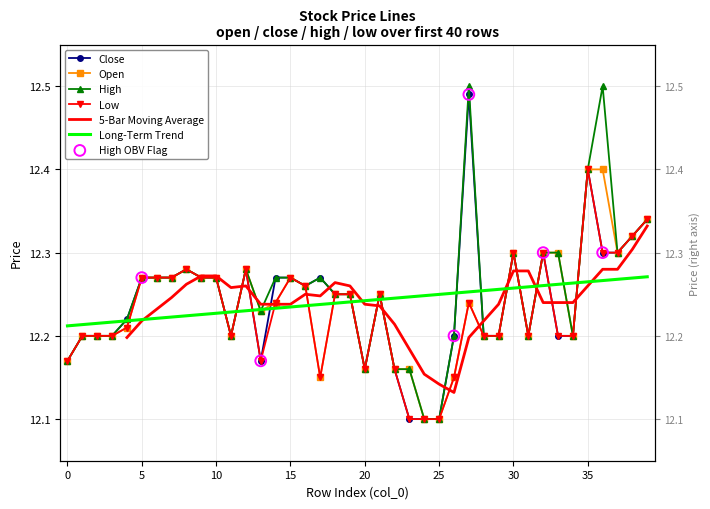

Which series has the widest spread of Y values?

high